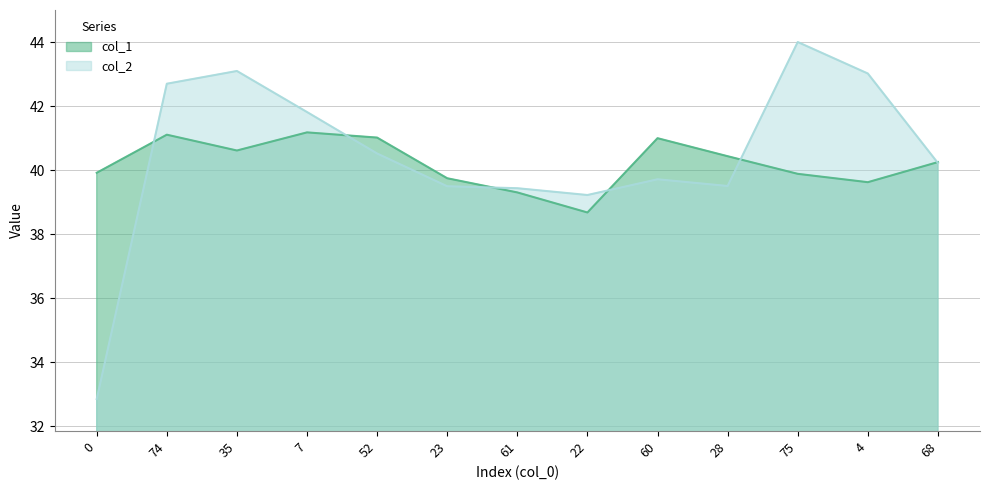

Which series has the largest total across all categories?

col_2